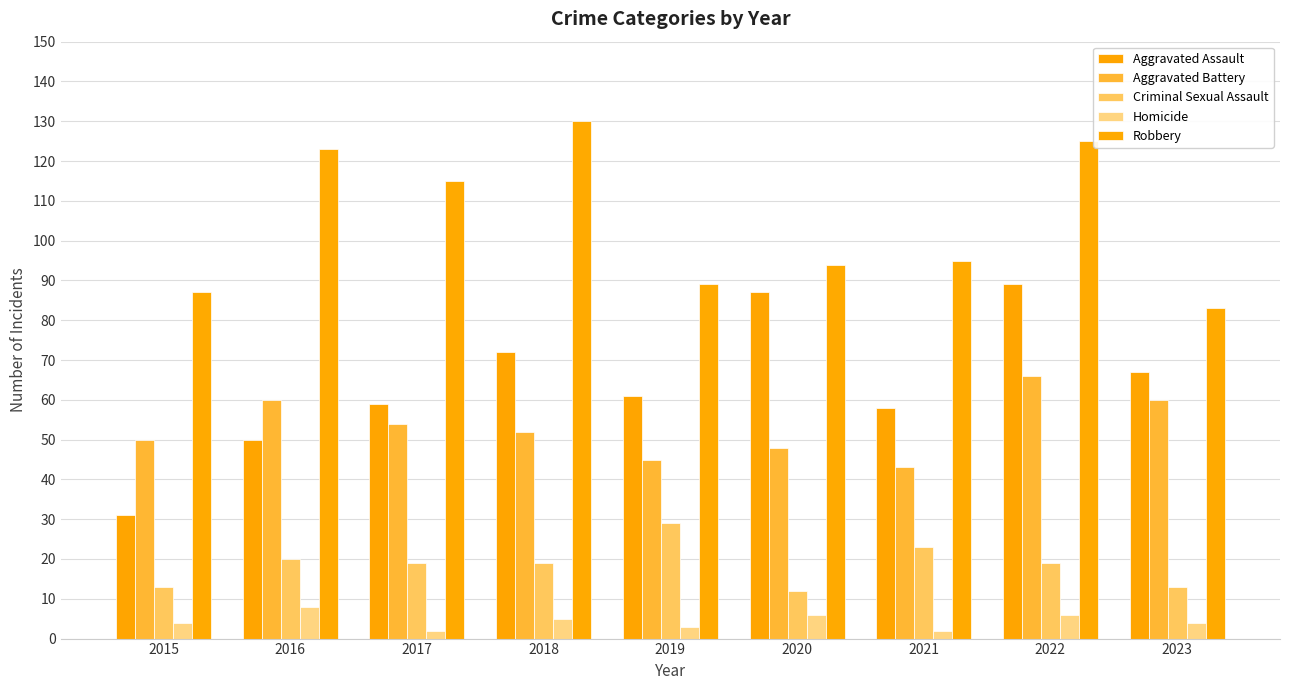

What is the approximate value of Robbery at 2019, to the nearest 5?

90